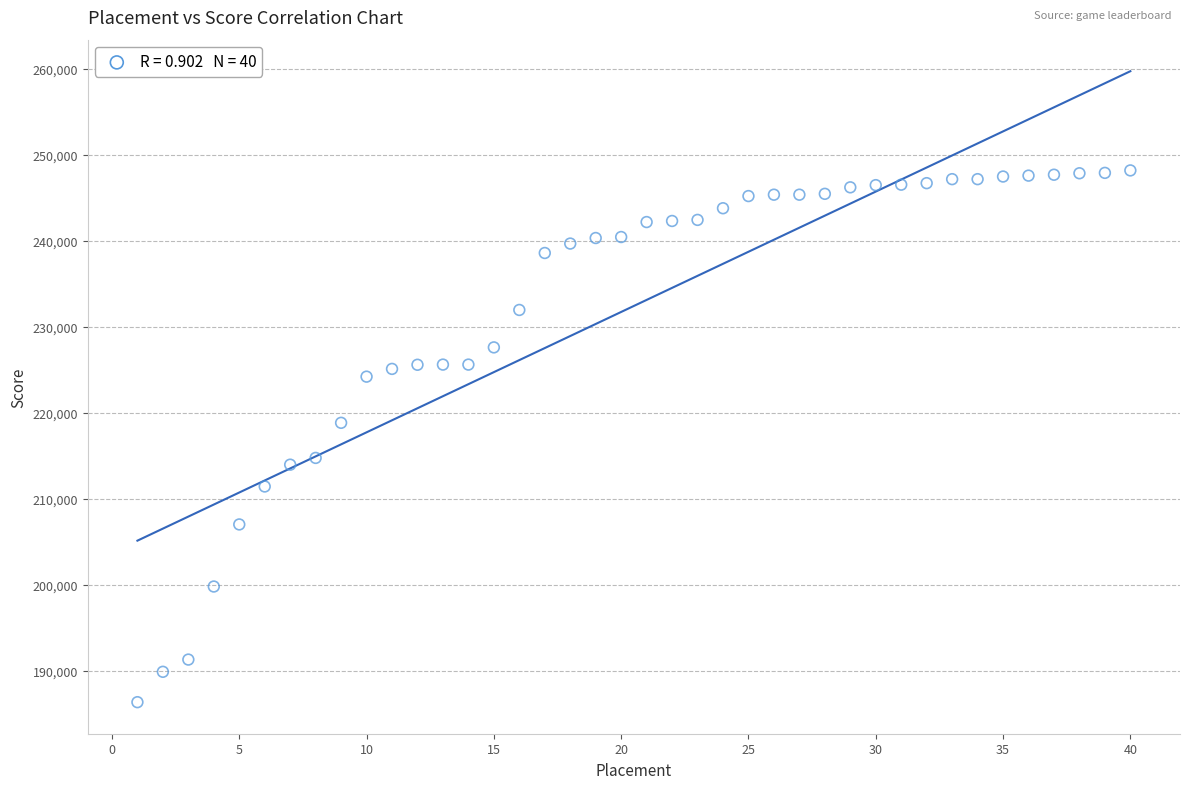

What Y value in the scatter plot is closest to 217287?

218855